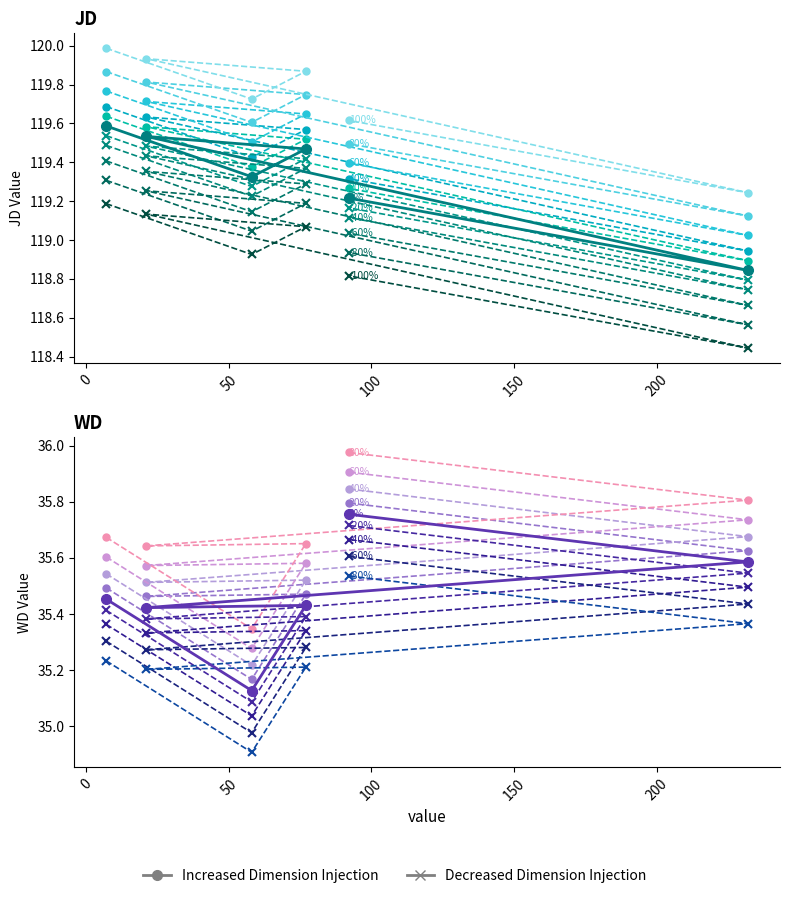

The value of JD at 232 is 118.8. True or false?

True